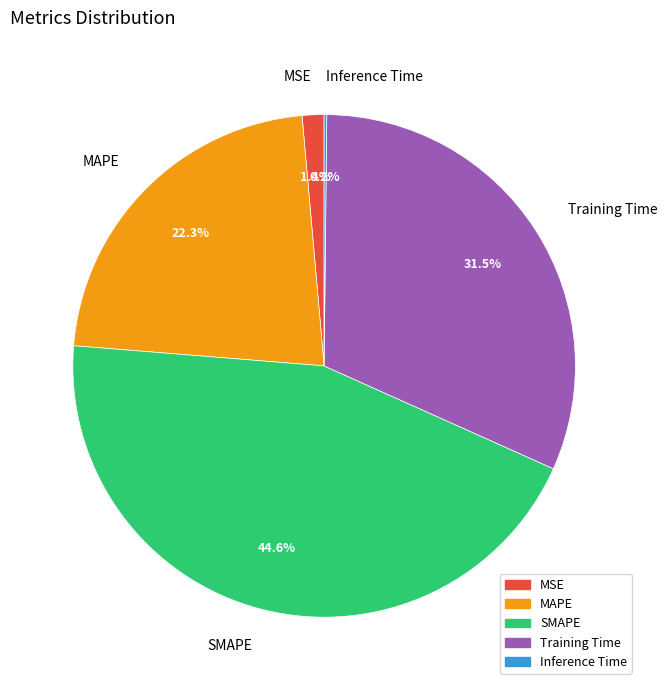

Is it true that SMAPE is 36% of the pie?

False